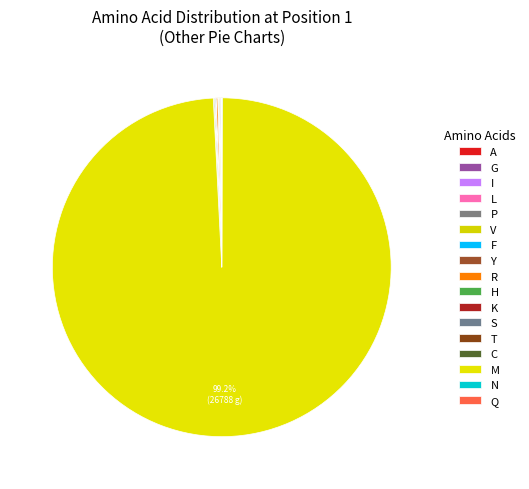

Combined, do I and F account for over 50%?

No